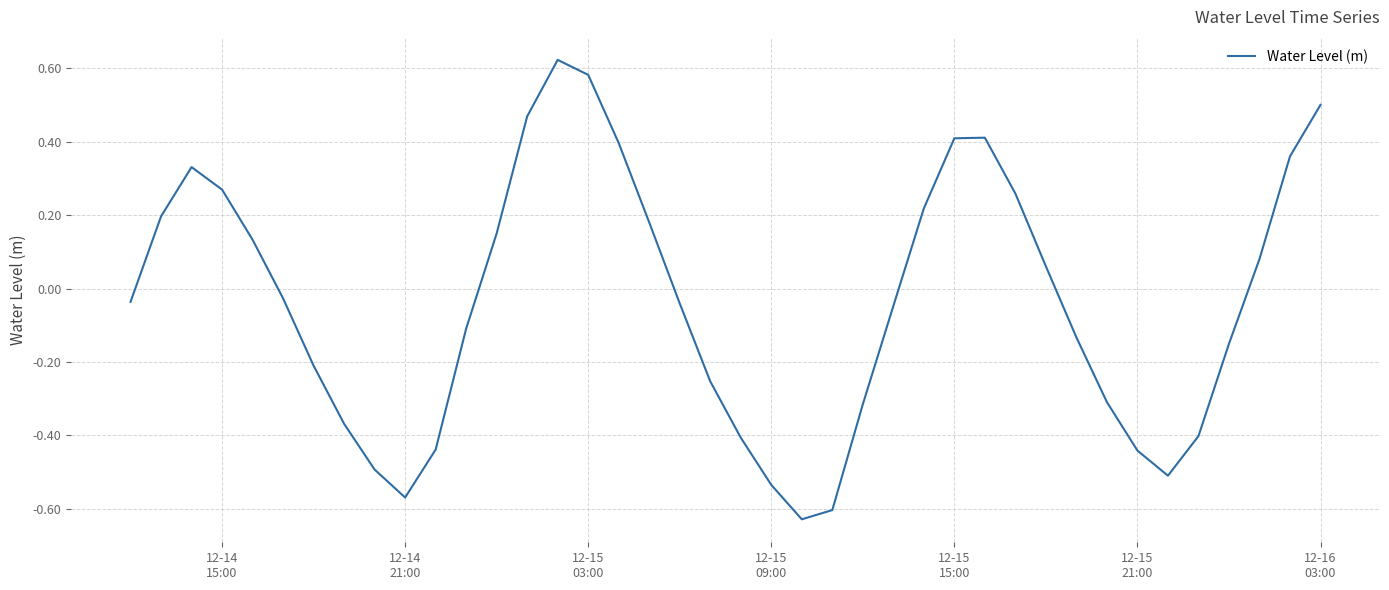

Does the chart display data point markers on the line(s)?

No